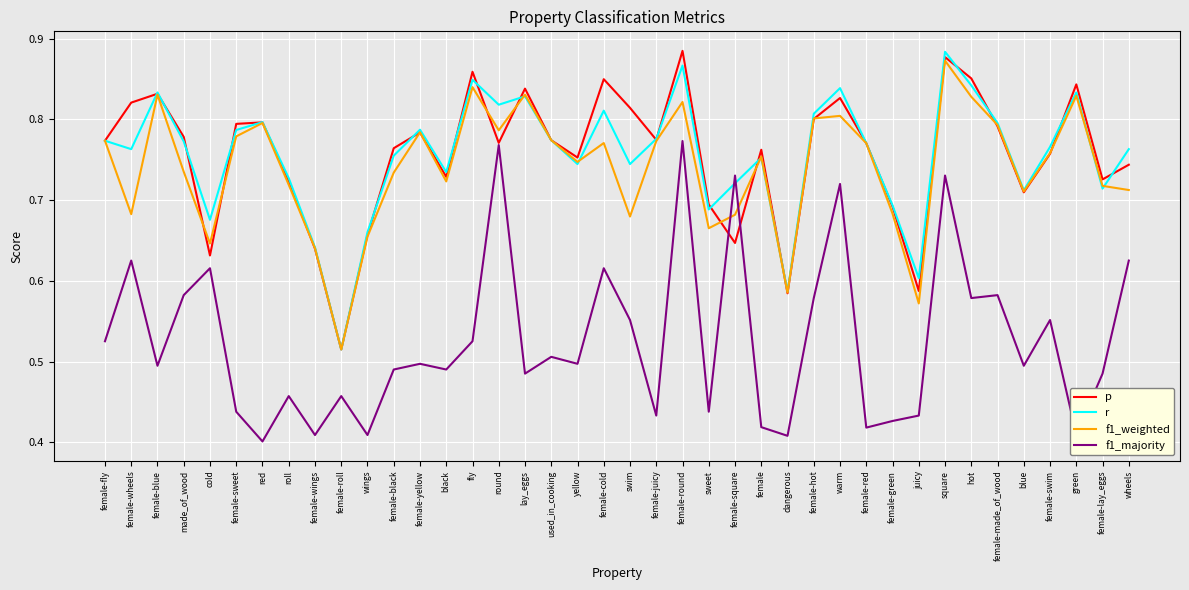

How many interior local peaks does the f1_weighted series have?

11